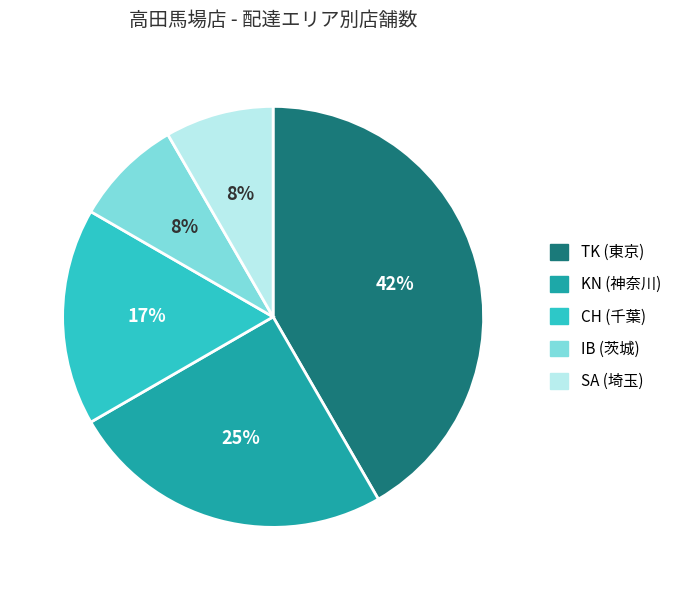

To the nearest percent, what is the average slice percentage?

20%